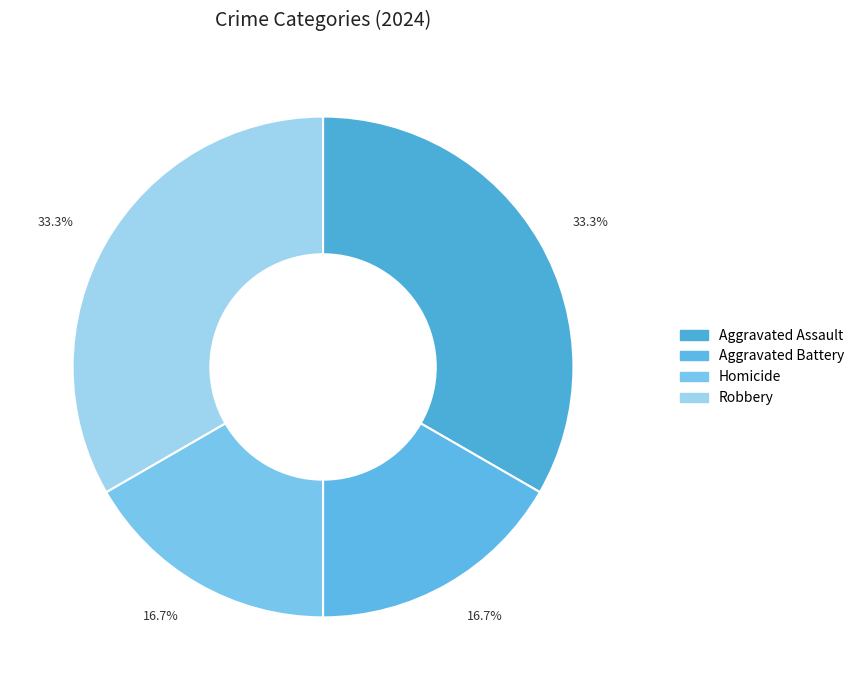

To the nearest percent, what percentage of the pie is Homicide?

17%